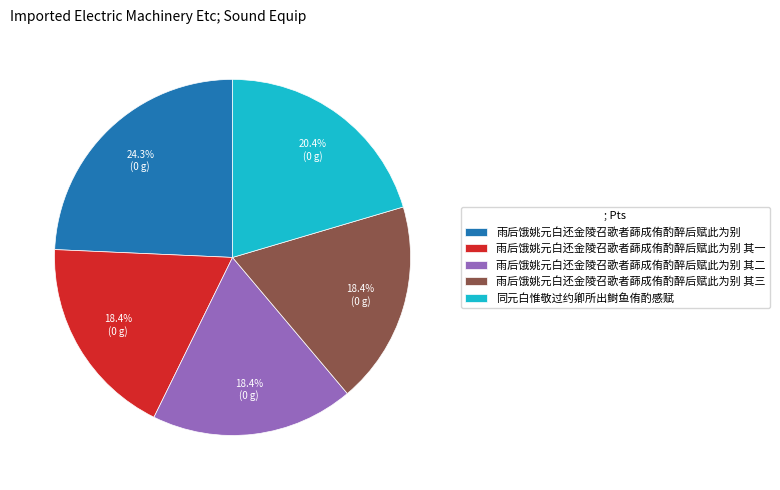

To the nearest percent, what is the difference between the largest and smallest slice percentages?

6%